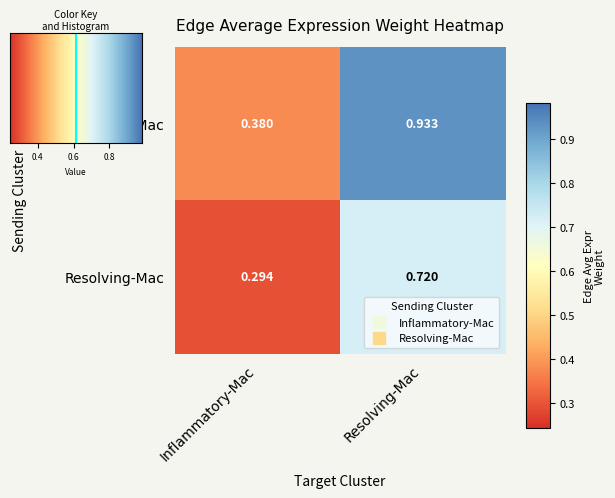

List the series in order of their overall mean, lowest first.

Resolving-Mac, Inflammatory-Mac